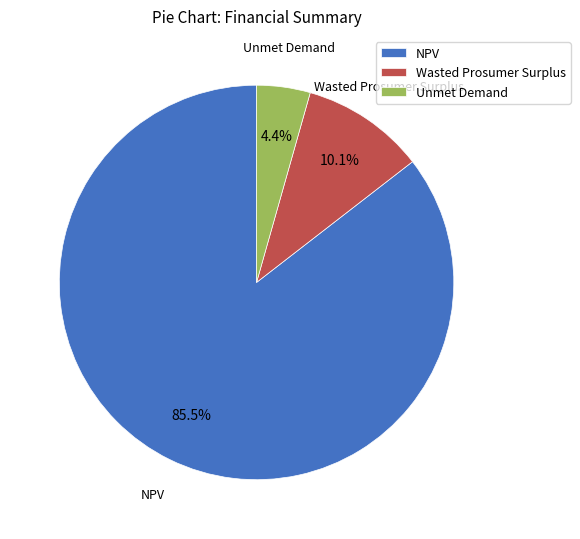

Count the number of slices in the pie.

3